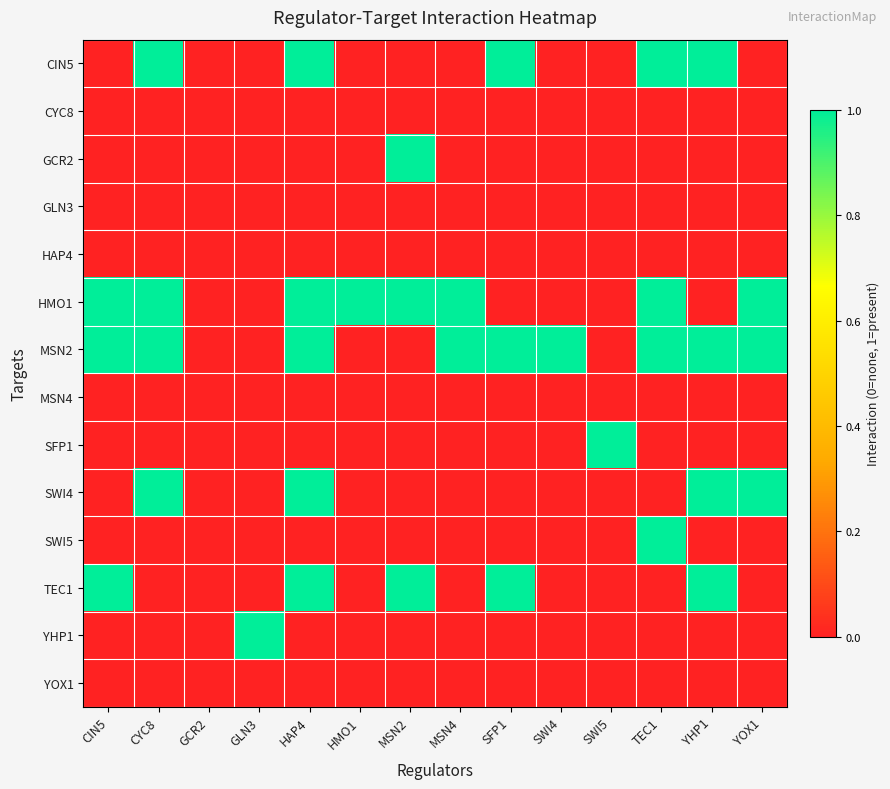

Rank the series at GLN3 from highest to lowest value.

YHP1, CIN5, CYC8, GCR2, GLN3, HAP4, HMO1, MSN2, MSN4, SFP1, SWI4, SWI5, TEC1, YOX1